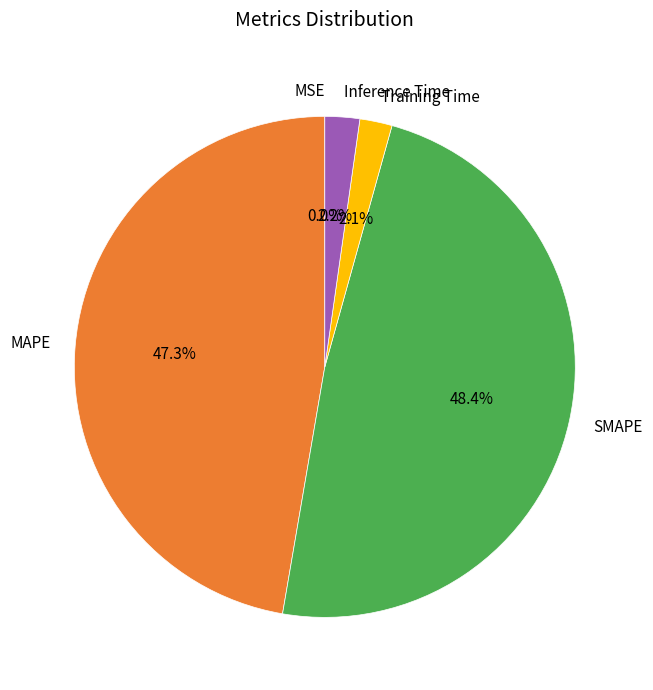

What is the largest slice in the pie chart?

SMAPE